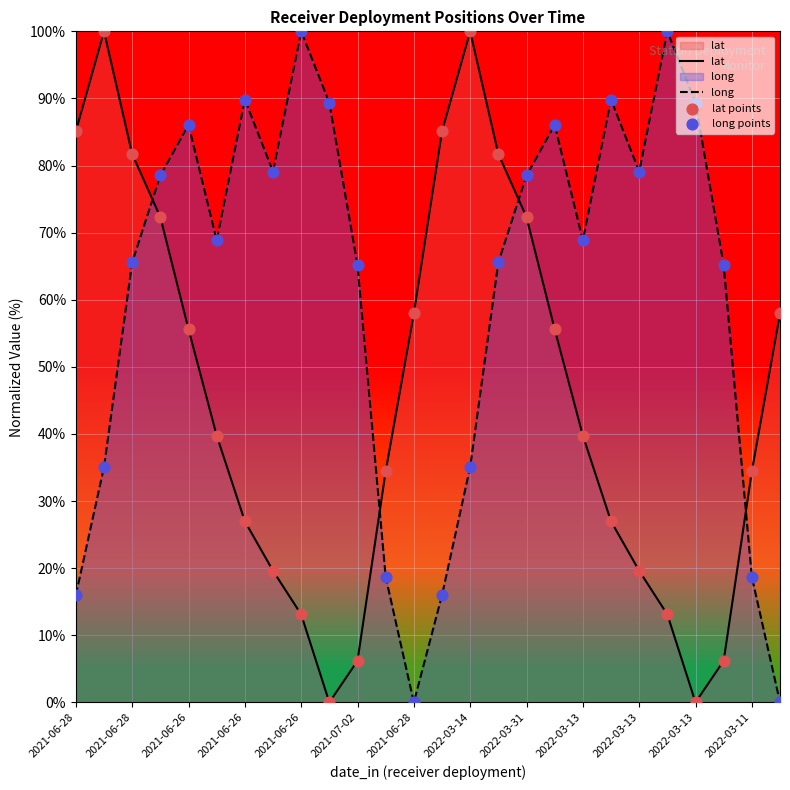

Which series has the largest total across all categories?

long